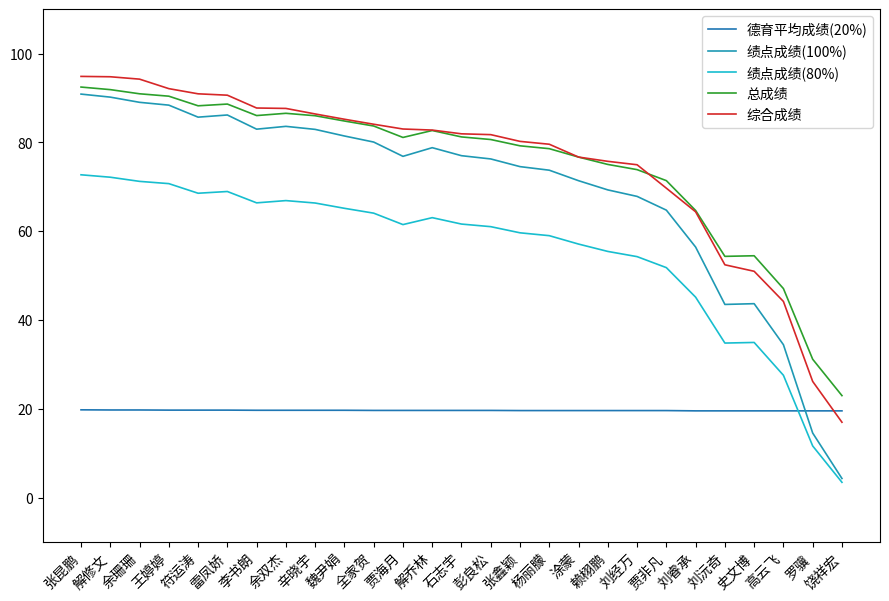

True or false: 绩点成绩(100%) has more than 0 points higher than both neighbors.

True